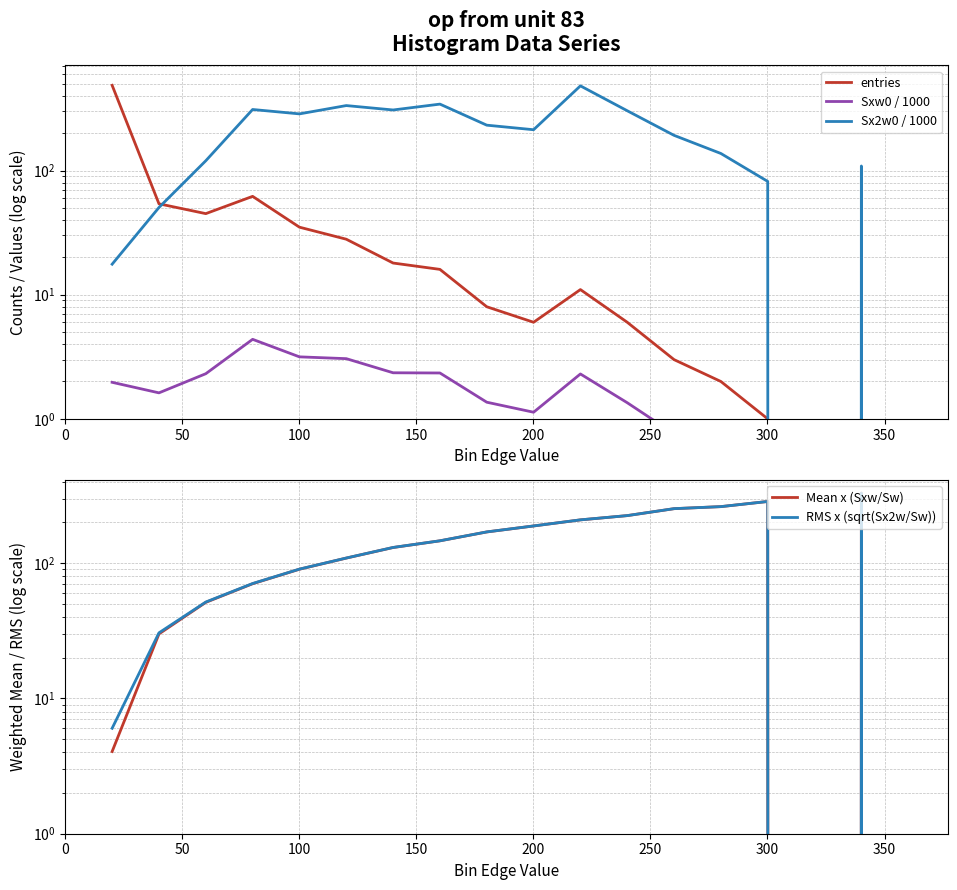

At 200, list the series in order from largest to smallest.

Sx2w0 / 1000, RMS x (sqrt(Sx2w/Sw)), Mean x (Sxw/Sw), entries, Sxw0 / 1000